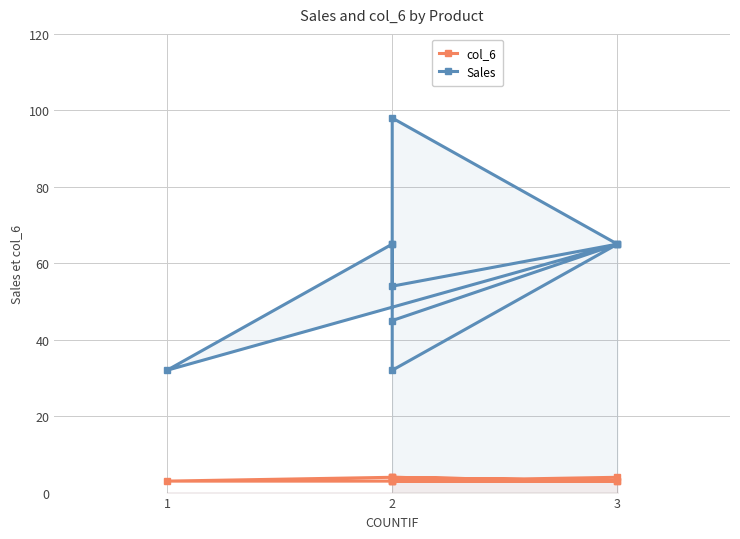

Reading right to left, what are all the values shown in this chart?

col_6: 4	3	3	4	3	3	4	3	3	4
Sales: 65	54	65	32	65	98	65	32	65	45